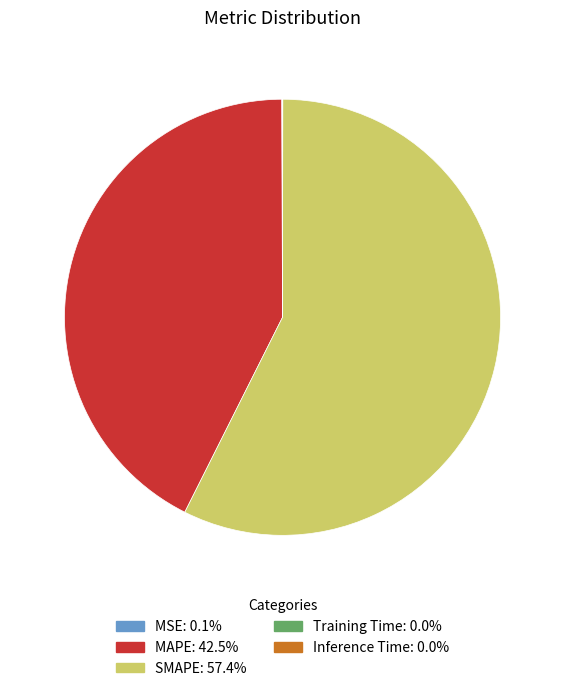

The MAPE slice represents 43% of the pie. True or false?

True